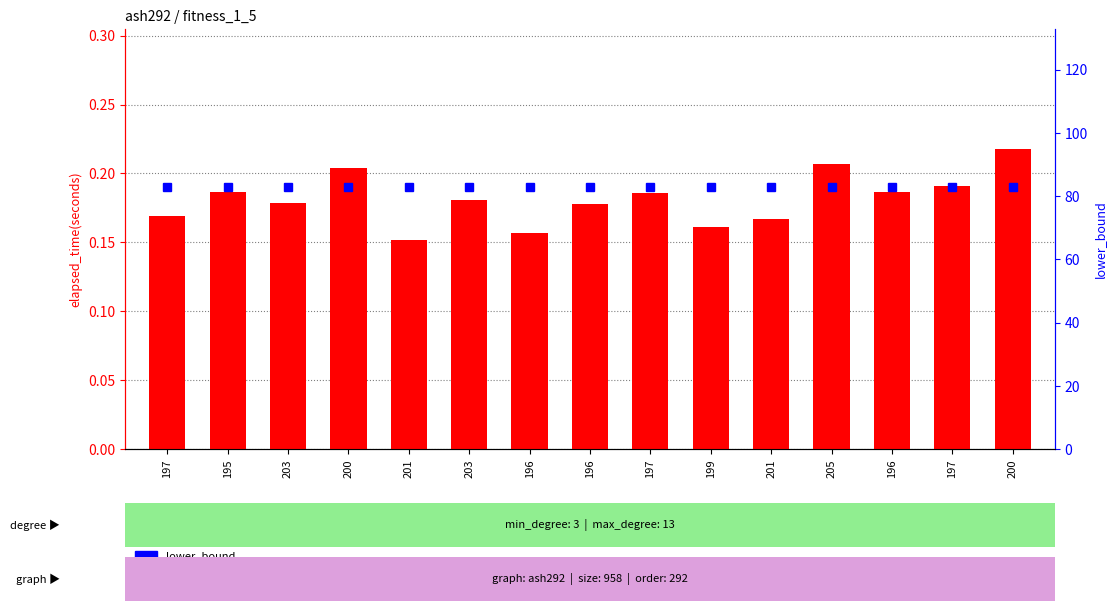

Where is lower_bound nearest to the value 83?

197